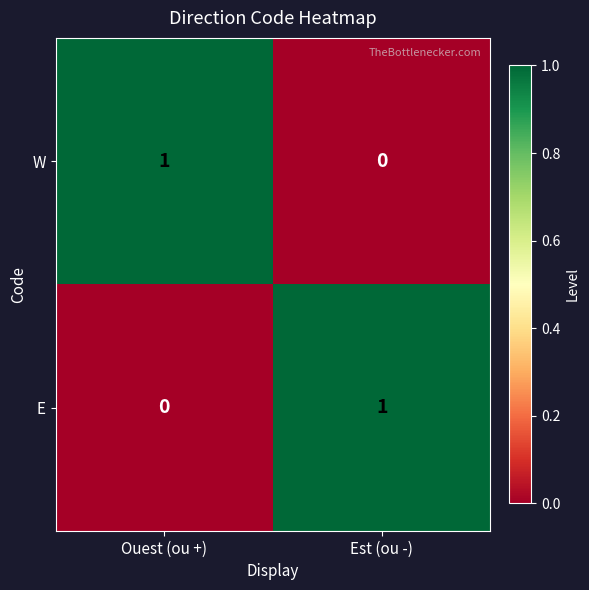

Rank the series at Ouest (ou +) from lowest to highest value.

E, W